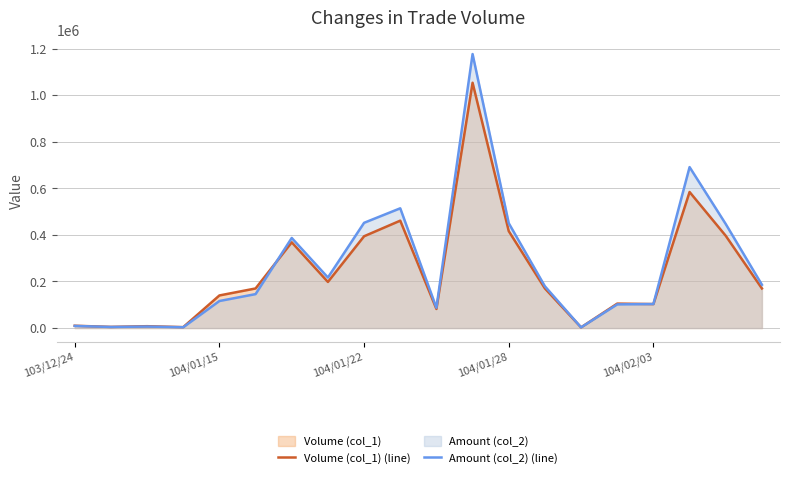

What is the value of the Amount (col_2) (line) point at the 9th from the left?

451770